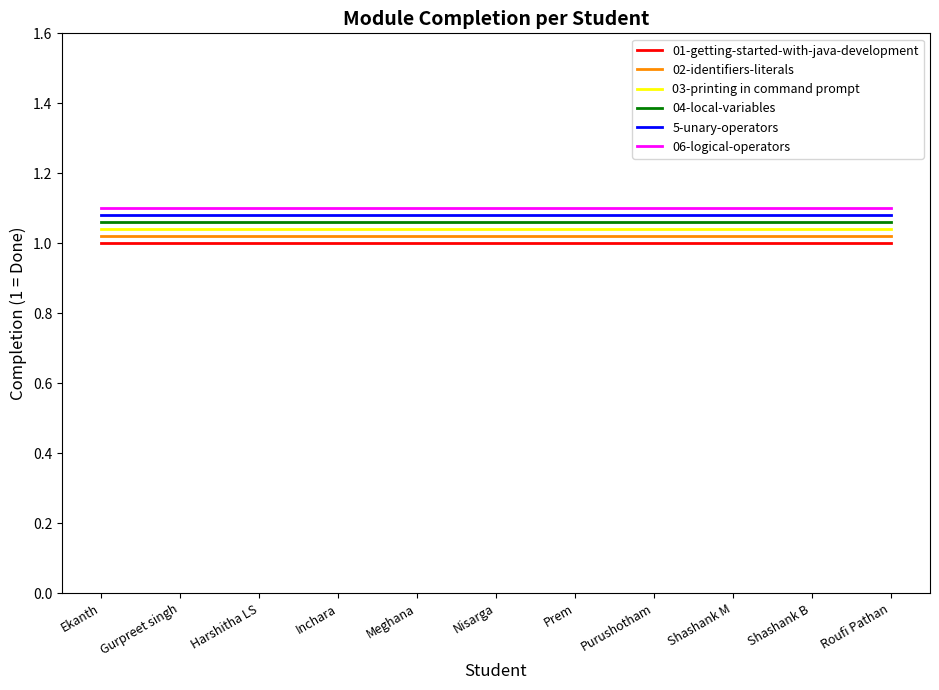

Which series has the largest total across all categories?

06-logical-operators